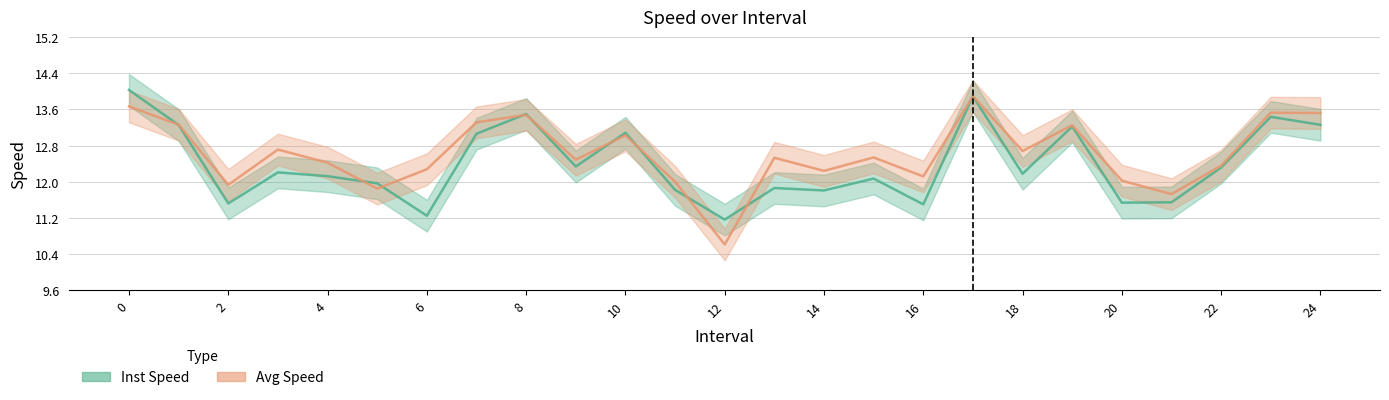

Rank the series by their maximum value, from lowest to highest.

avgspeed, instspeed